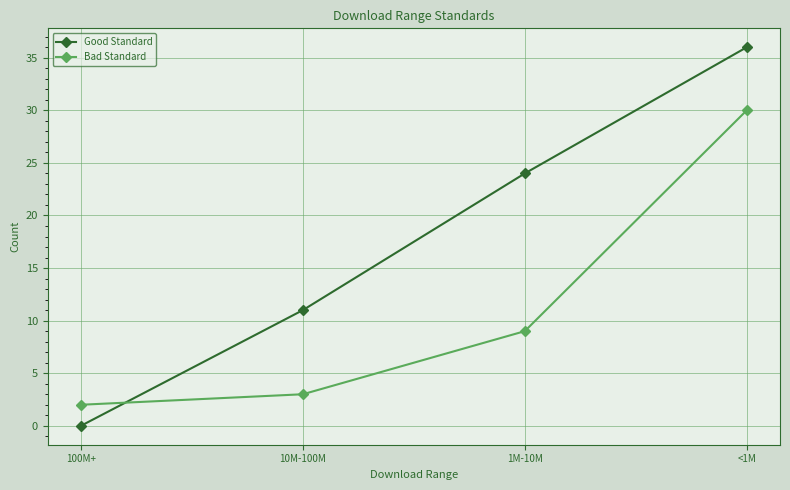

What are all the series names shown in the legend?

Good Standard, Bad Standard